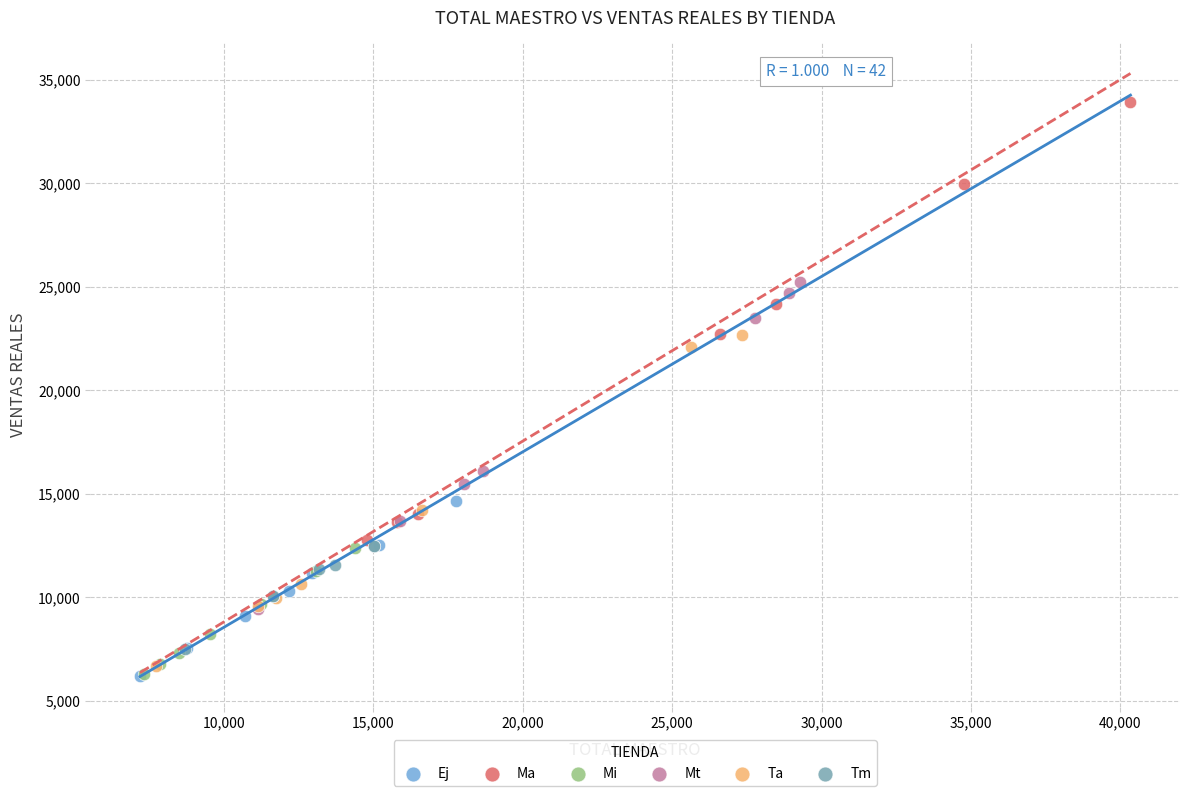

Which series has the widest spread of Y values?

Ma